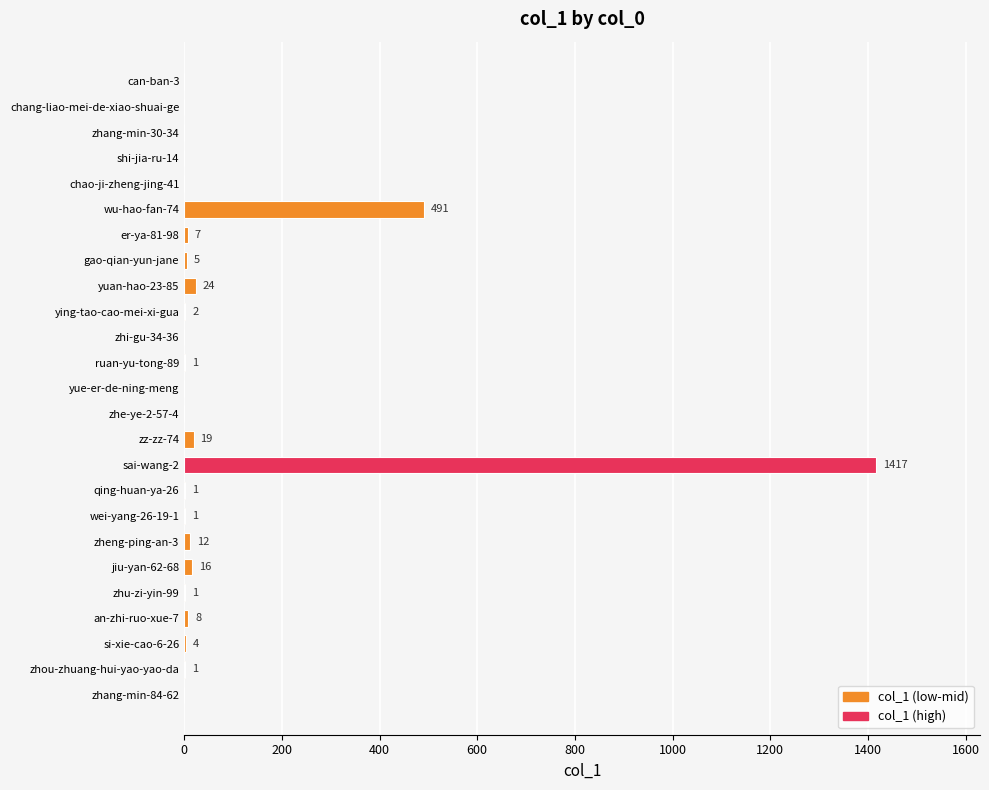

The chart shows a value of 5 at gao-qian-yun-jane. True or false?

True